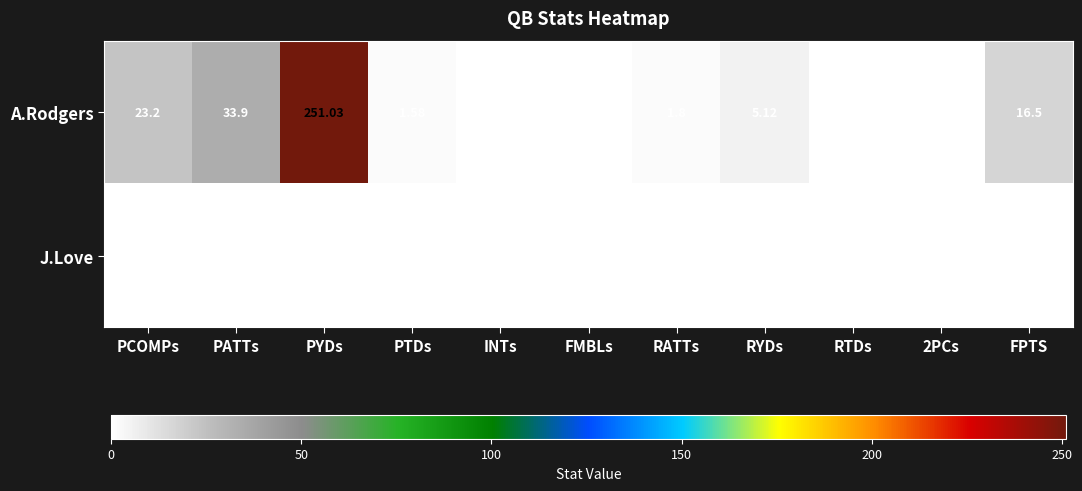

Which series has the largest total across all categories?

A.Rodgers